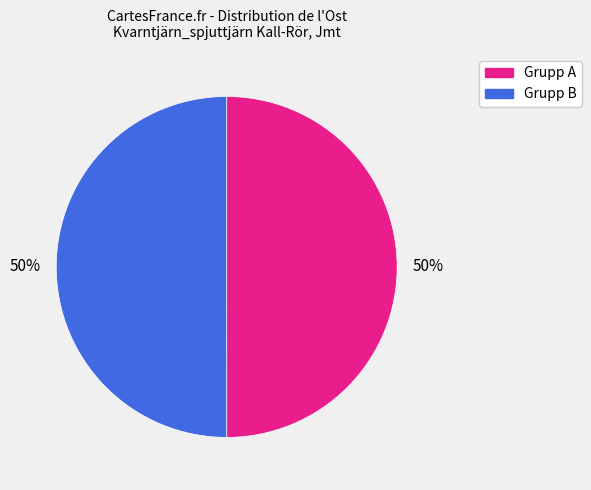

To the nearest percent, what is the average slice percentage?

50%